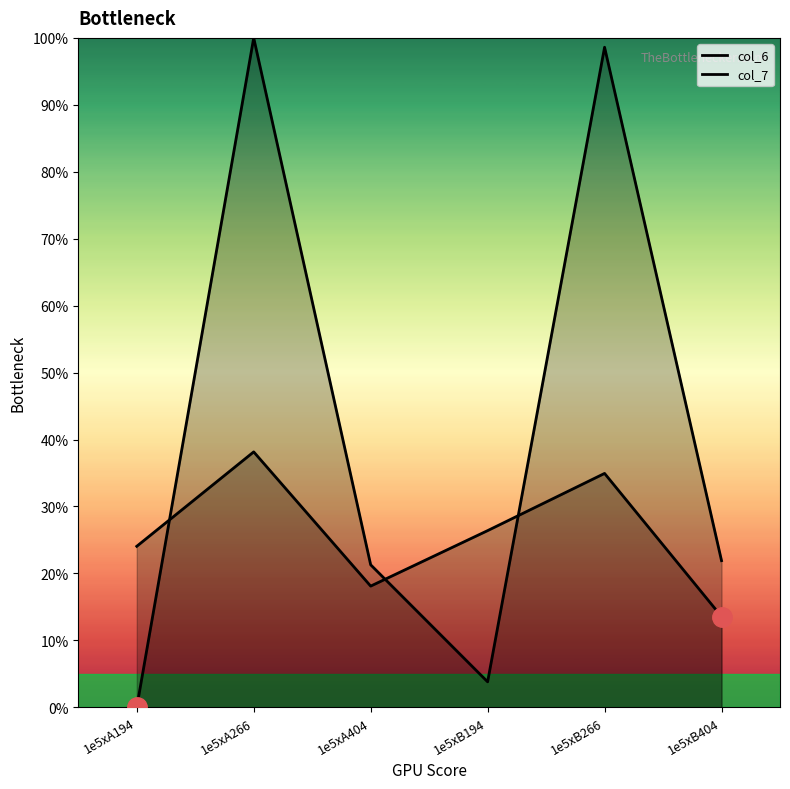

What is the value of the col_7 point at the 1st from the left?

24.0